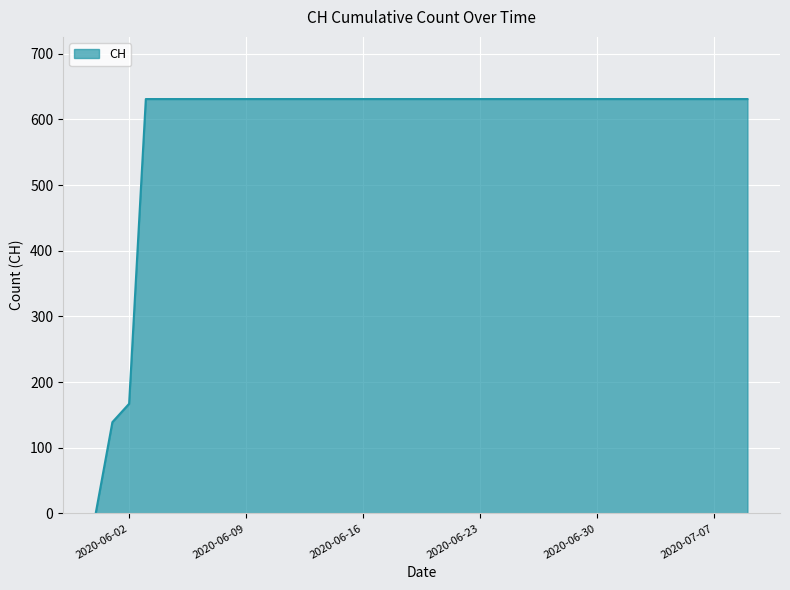

What is the greatest value displayed?

631